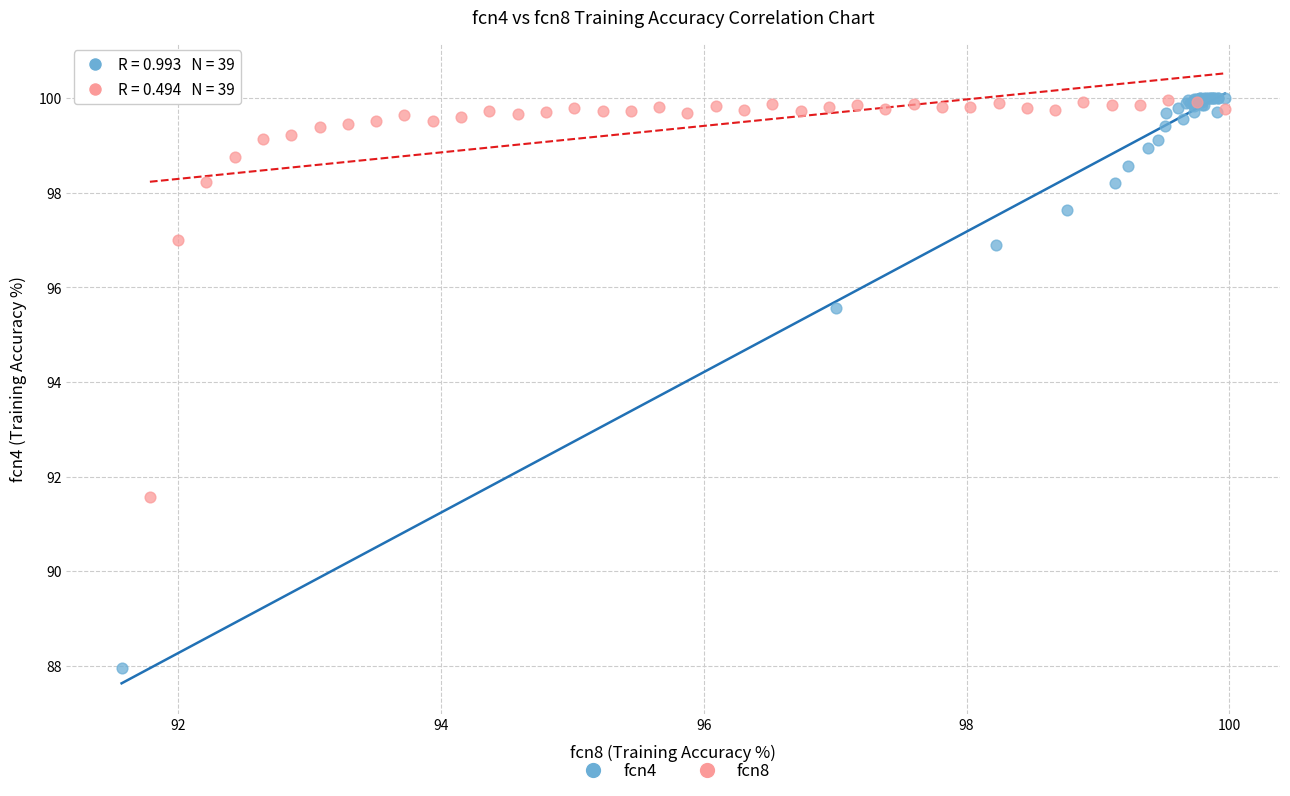

Which series has the widest spread of Y values?

fcn4